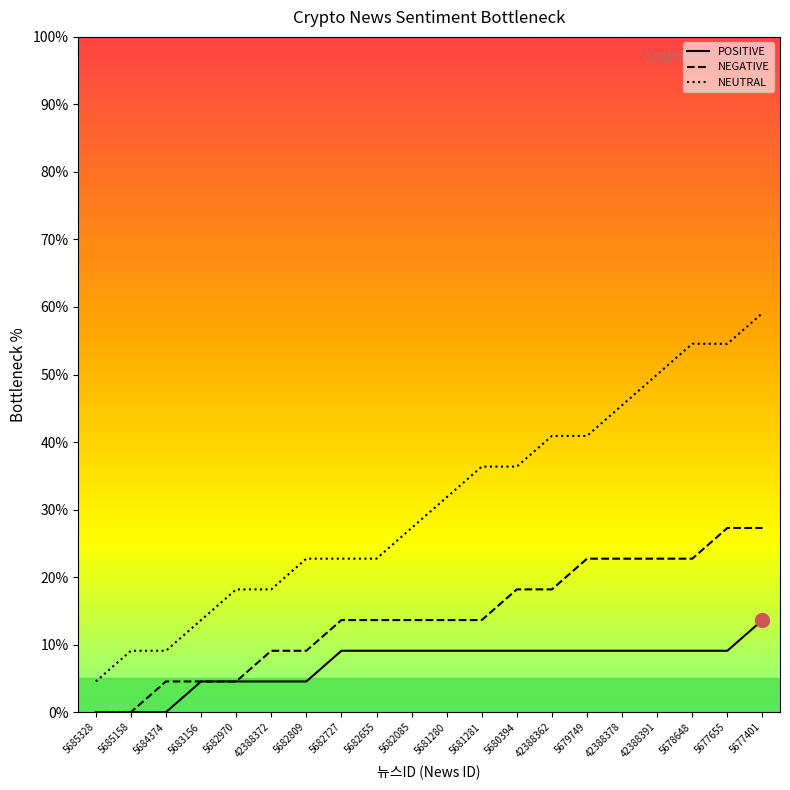

What value does the POSITIVE series have at 42388362?

9.1